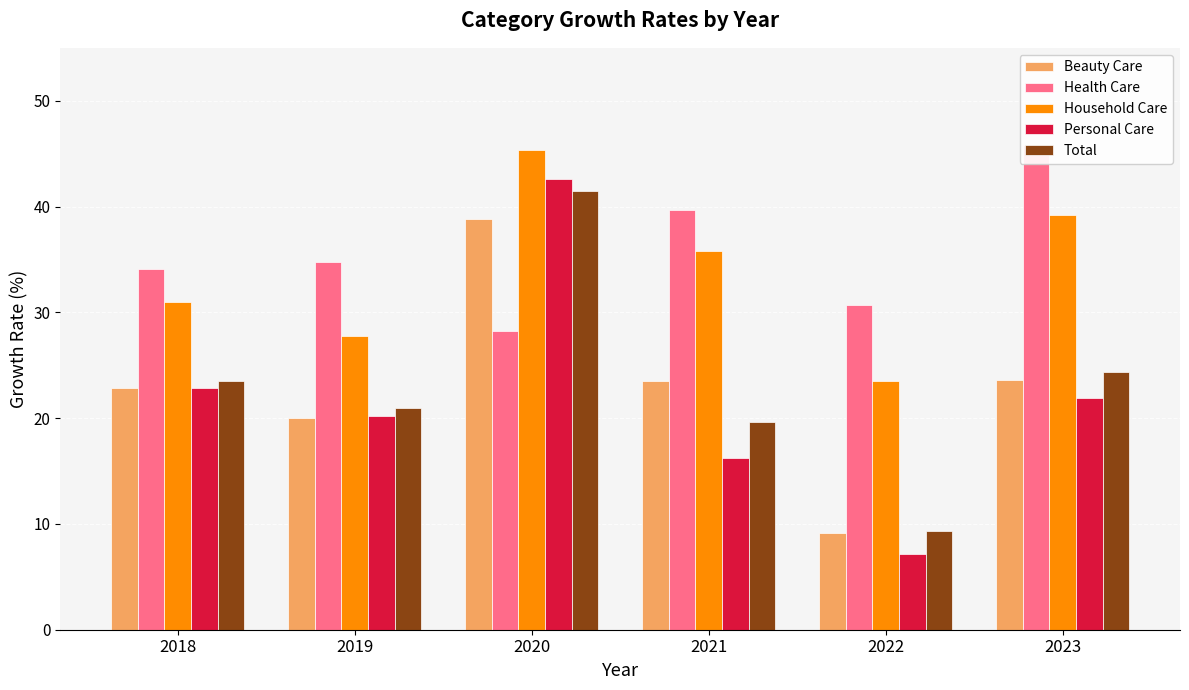

What is the average value of the Health Care series?

35.5